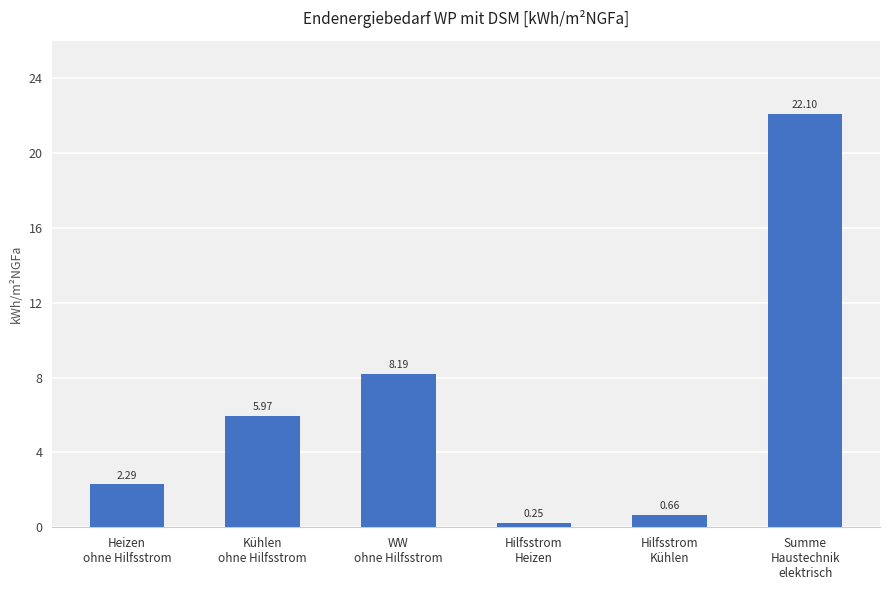

What is the label of the 1st bar from the left?

Heizen
ohne Hilfsstrom